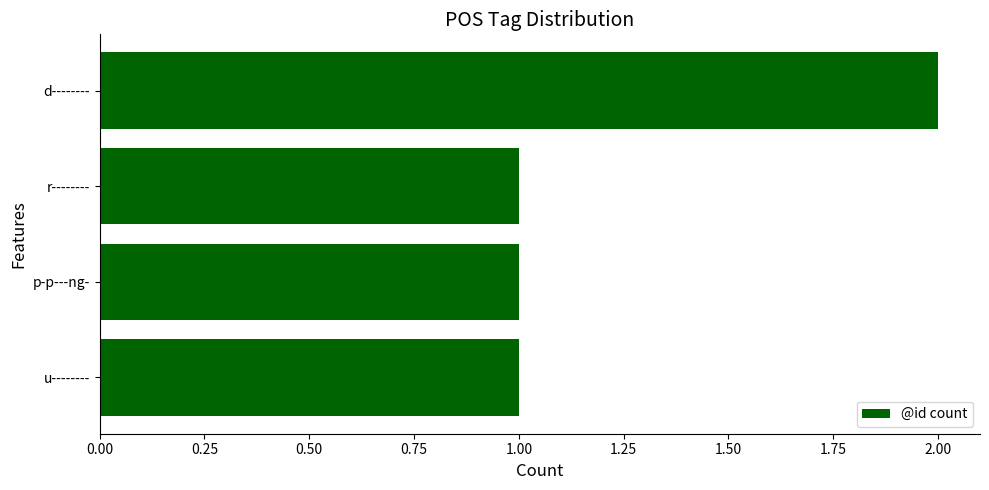

What is the smallest value displayed?

1